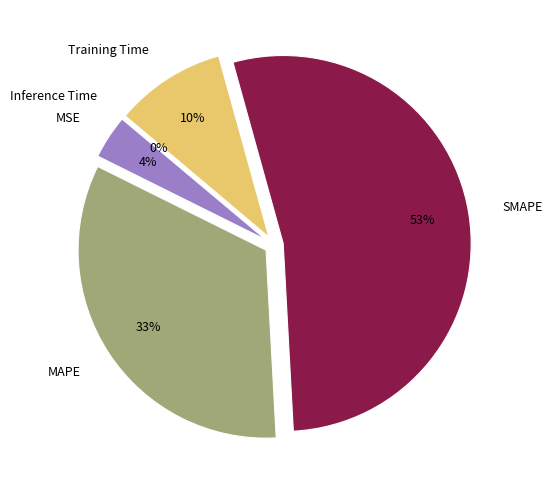

Is there a majority slice in this chart?

Yes